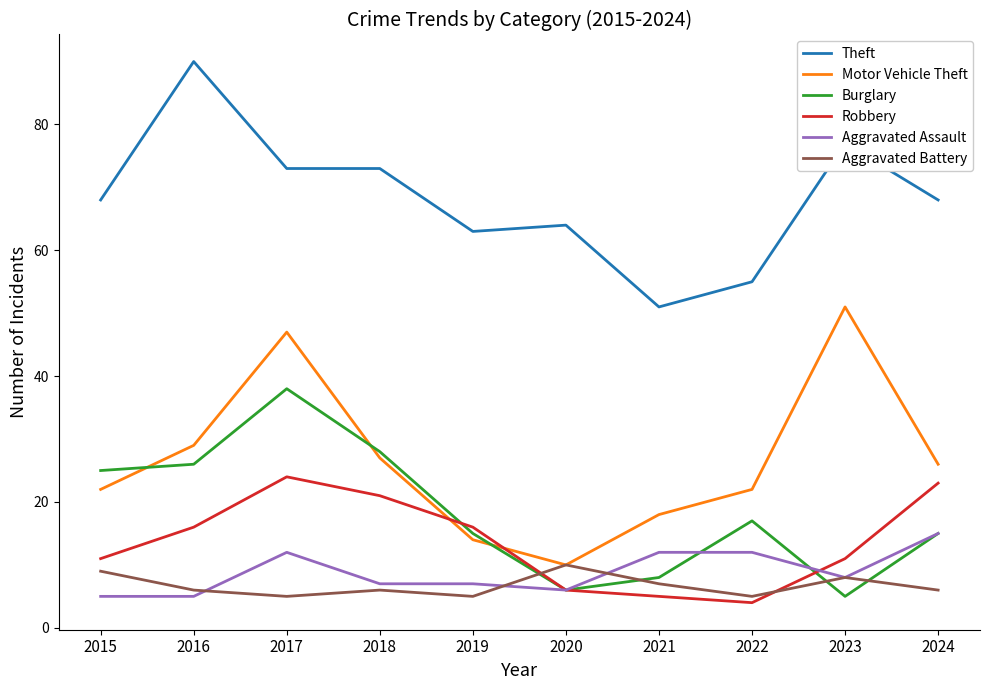

Does the chart have visible grid lines?

No